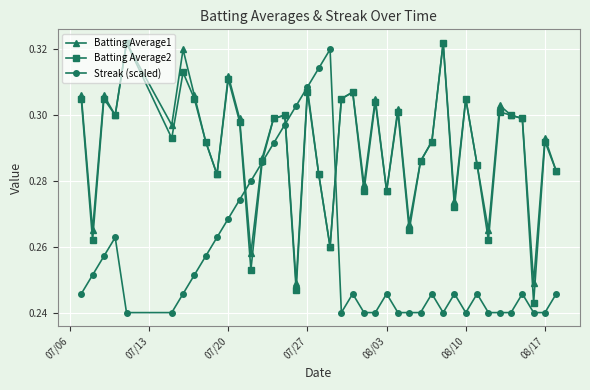

True or false: Streak (scaled) has more than 0 points higher than both neighbors.

True